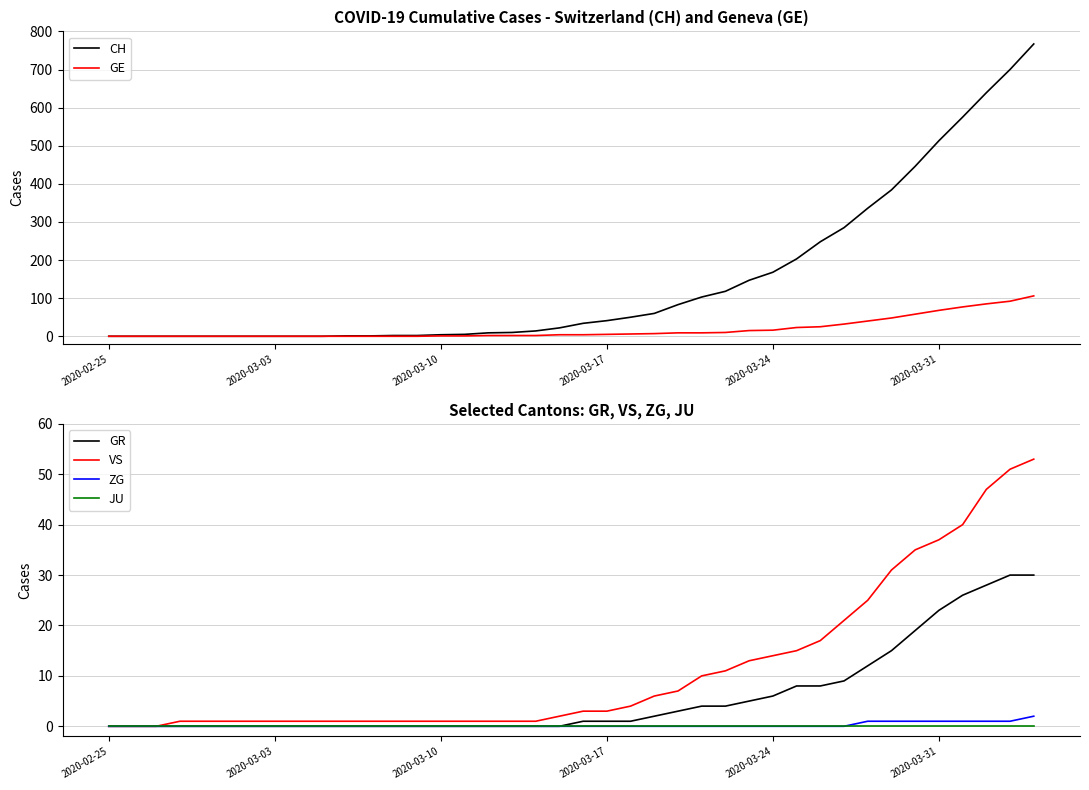

True or false: GE and ZG cross at least once.

False